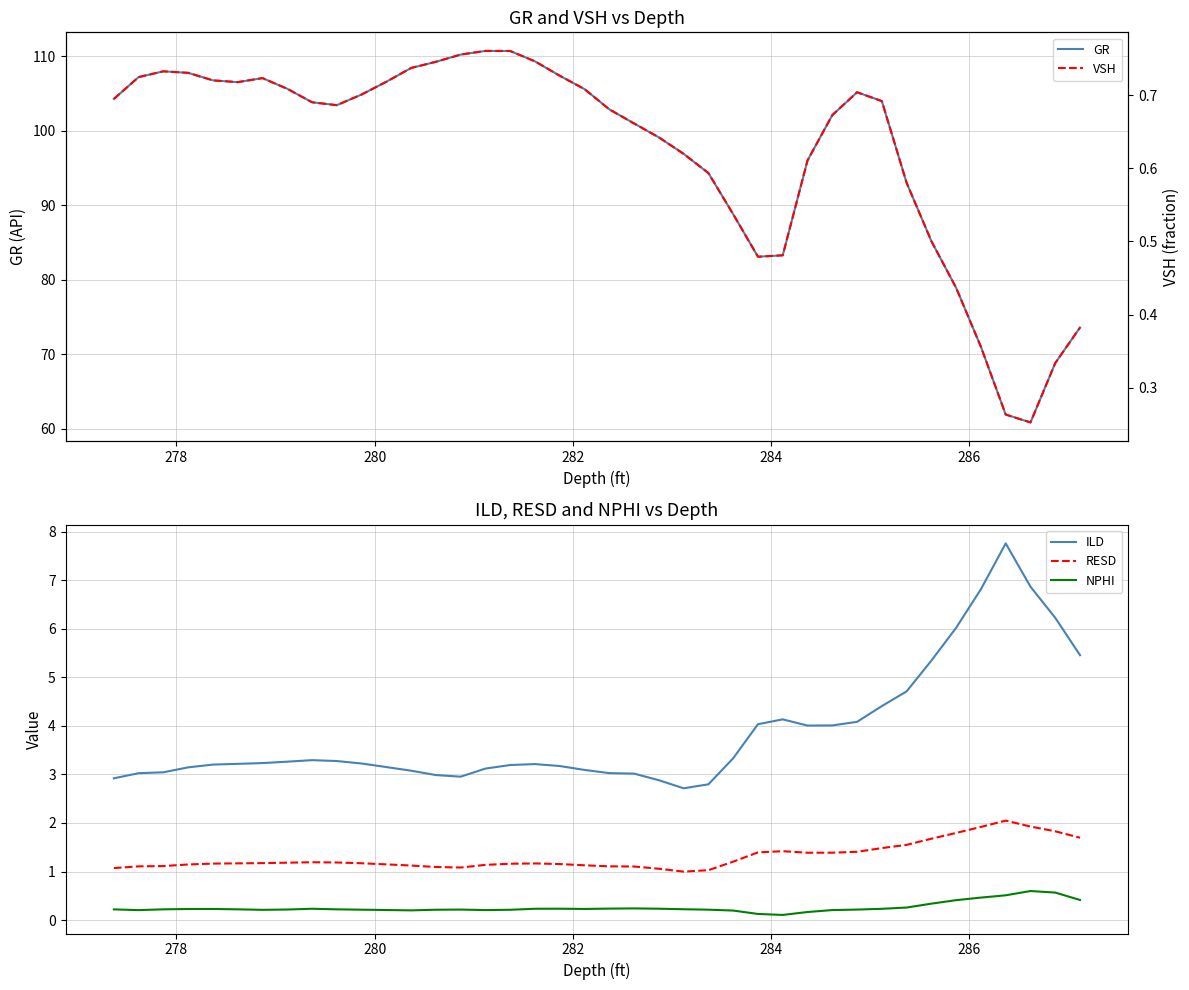

Which series has the widest spread of values?

GR